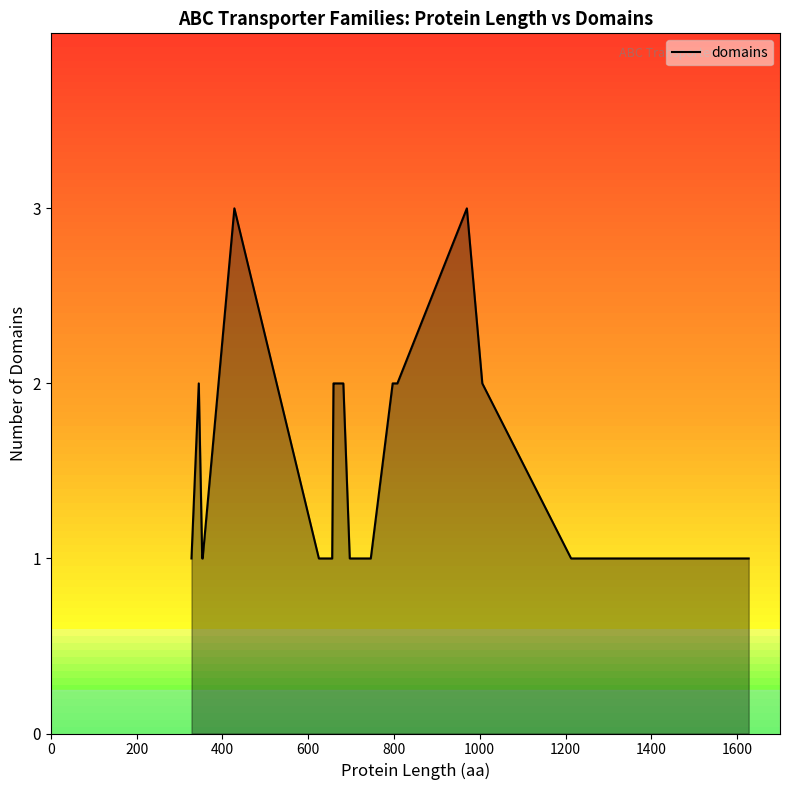

What is the maximum value shown in the chart?

3